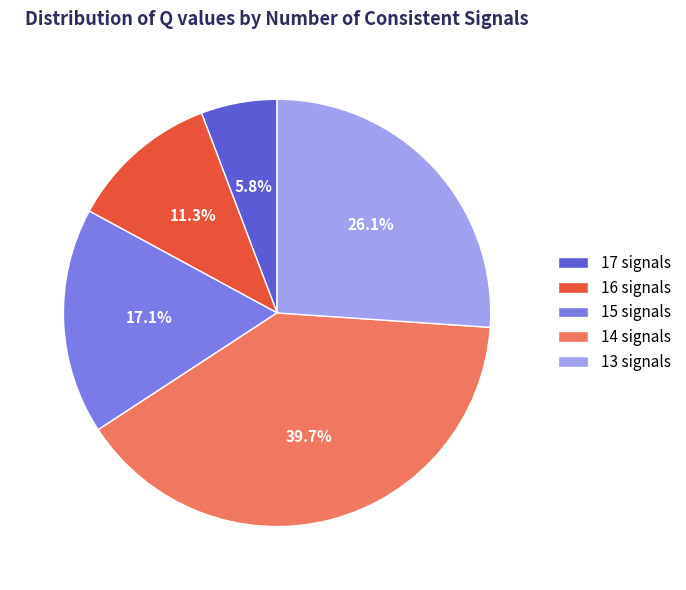

Combined, do 15 signals and 13 signals account for over 50%?

No